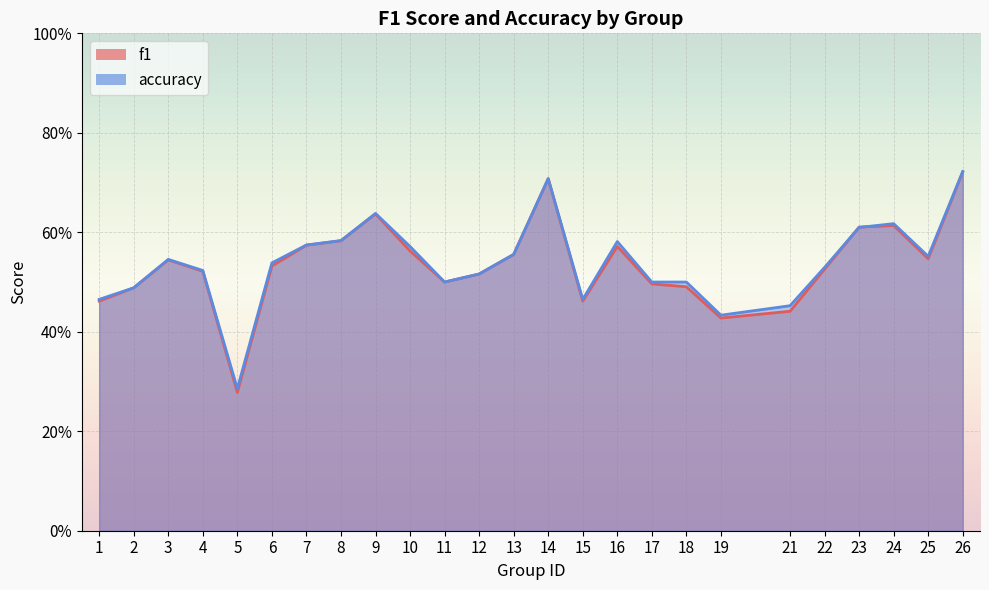

True or false: f1 has more than 1 interior local peaks.

True